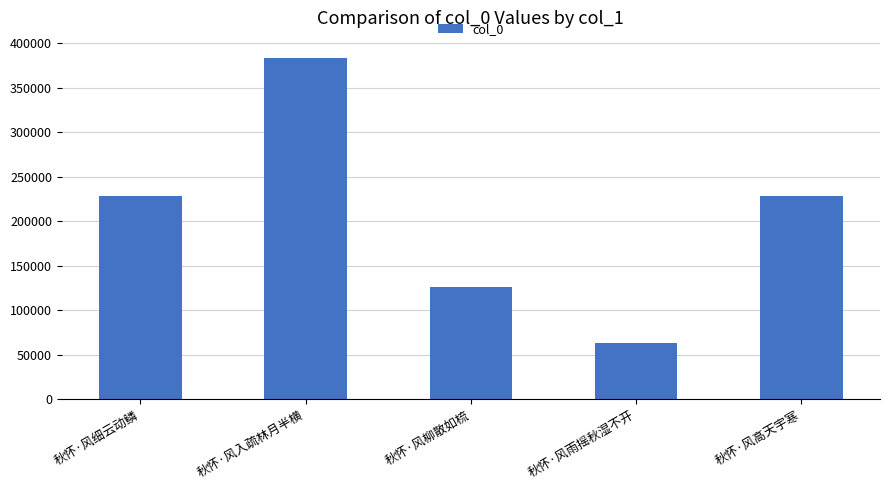

Which label corresponds to the smallest value in the chart?

秋怀·风雨摇秋湿不开